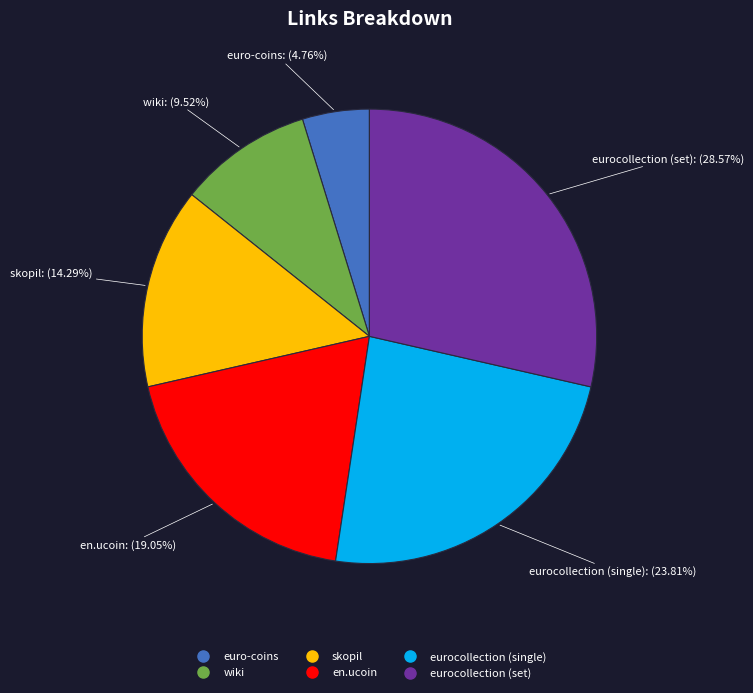

True or false: wiki accounts for 10% of the total.

True